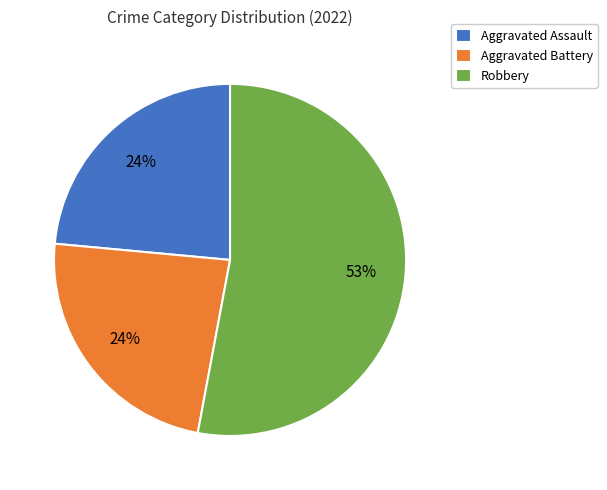

The Aggravated Assault slice represents 24% of the pie. True or false?

True